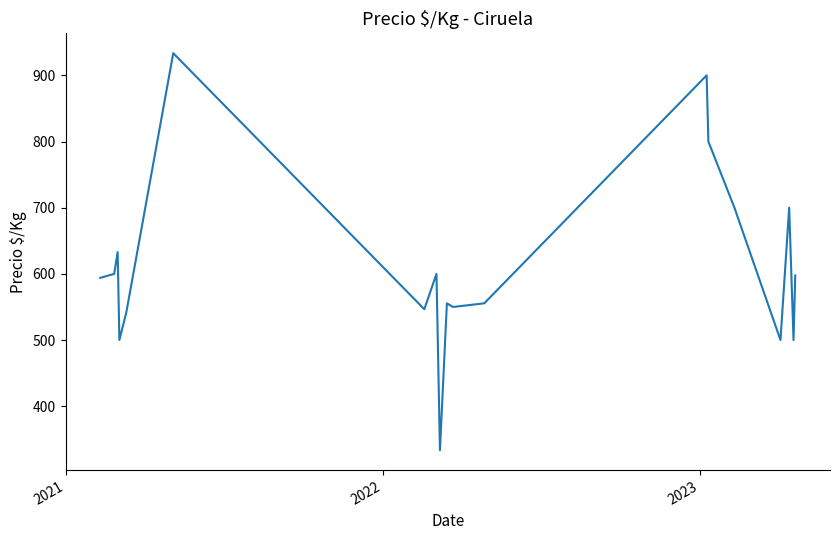

What is the difference between the maximum and minimum values?

600.0